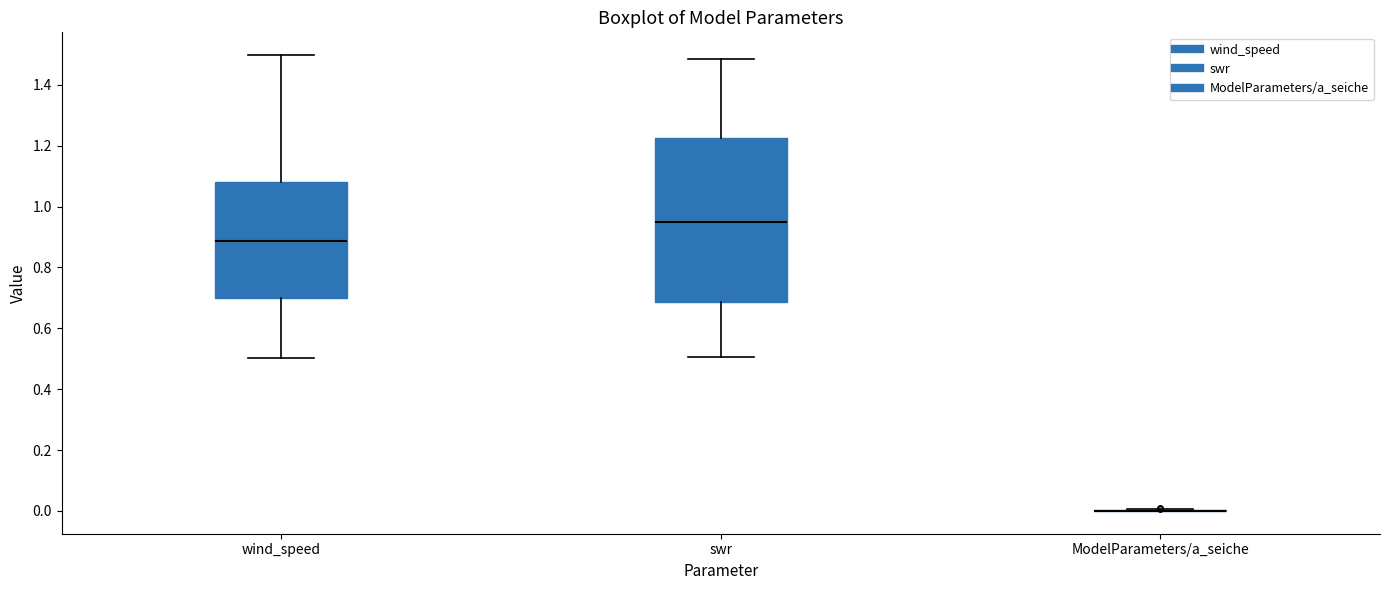

Reading left to right, read every box against the y-axis: the position of its median line, the range the box covers, and the ends of its whiskers. The values are not printed on the chart, so give them approximately, as read against the axis.

wind_speed: median 0.88, box 0.70 to 1.08, whiskers 0.50 to 1.50
swr: median 0.94, box 0.68 to 1.22, whiskers 0.50 to 1.48
ModelParameters/a_seiche: box collapsed to a line at 0.00, whiskers 0.00 to 0.00